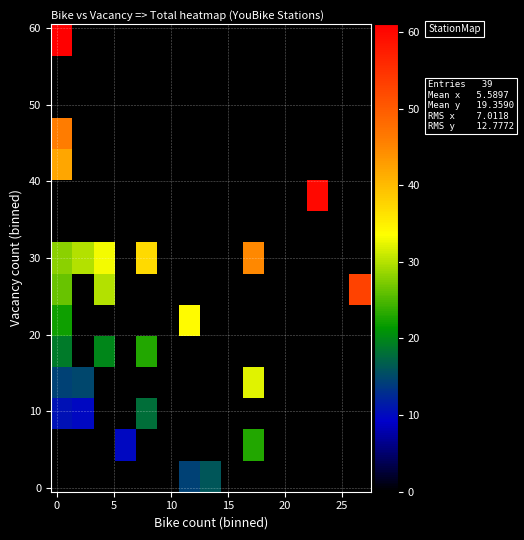

How many data points does each series have?

15